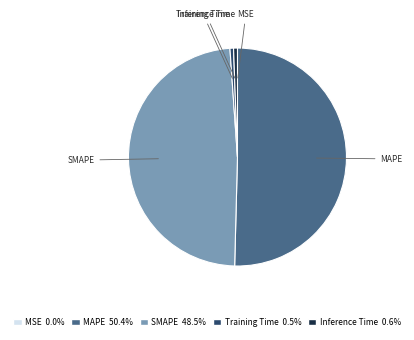

Does any single category account for the majority?

Yes